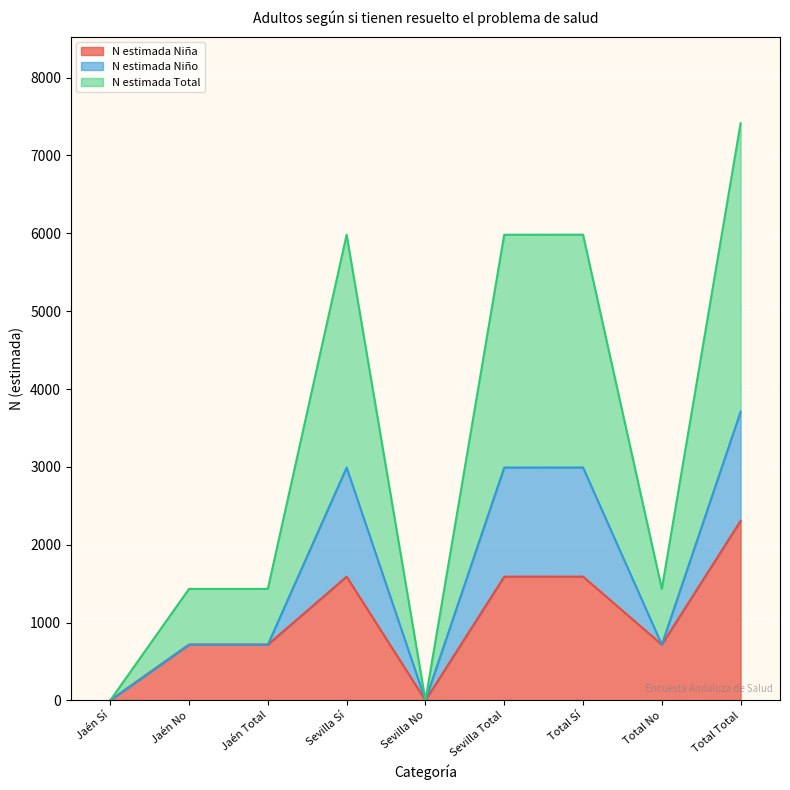

The N estimada Niña series shows 716 at Total No. True or false?

True